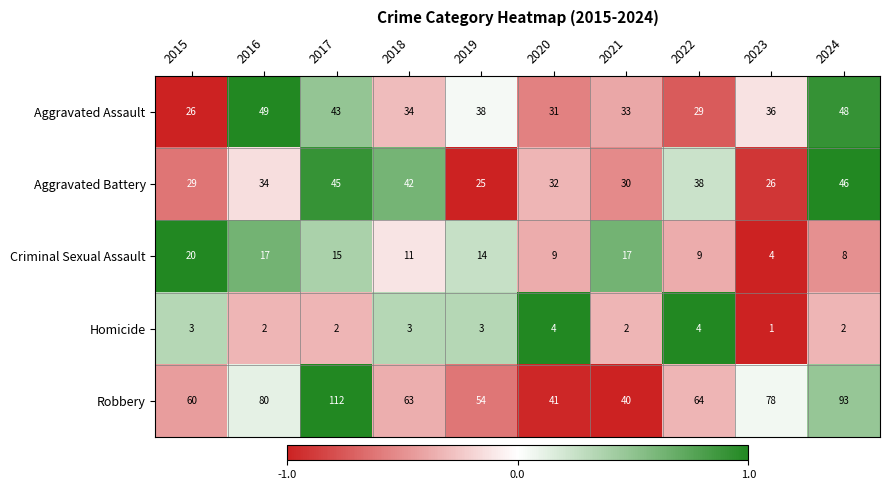

How many values in the Robbery series are below 64?

5